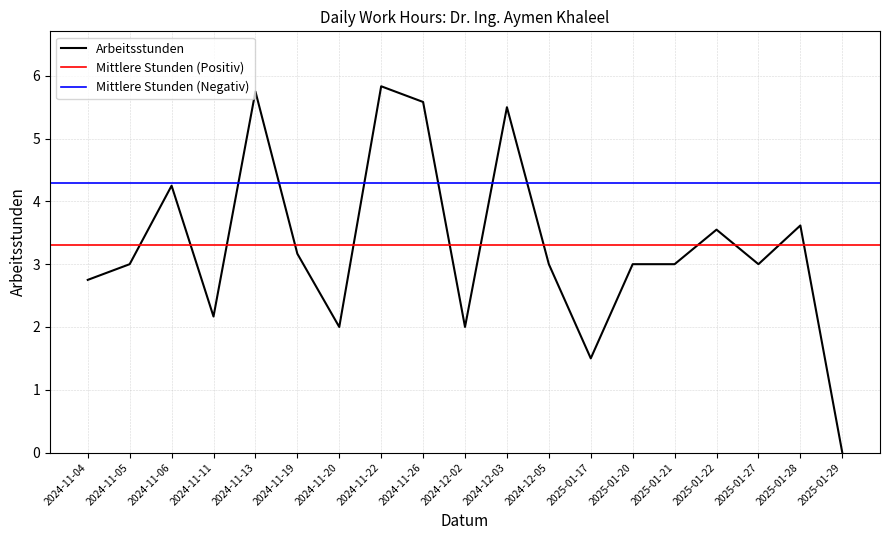

Which label corresponds to the smallest value in the chart?

2025-01-29